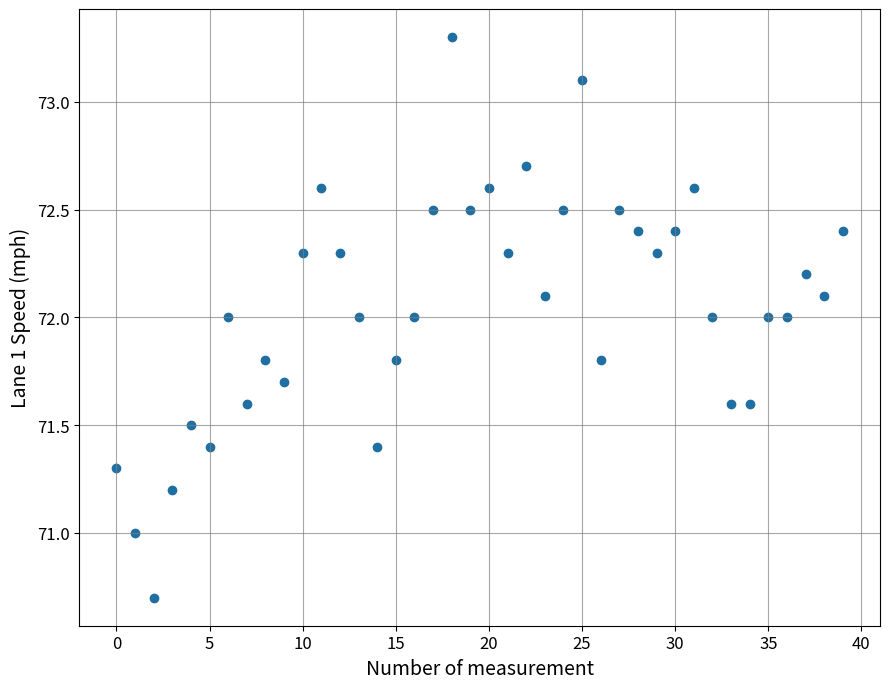

What is the range of Y values (max minus min)?

2.6